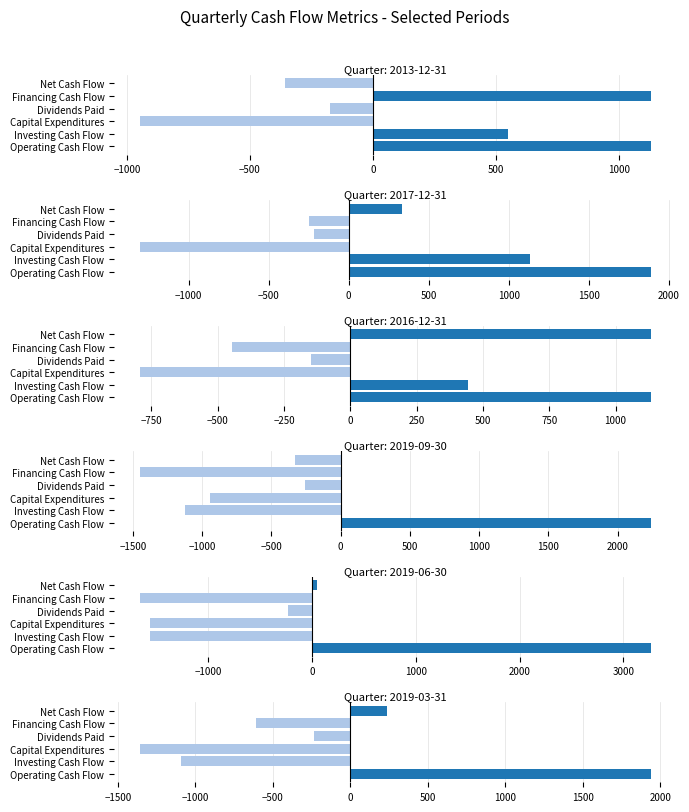

Reading right to left, what are all the values shown in this chart?

2013-12-31: -357	1131	-174	-948	550	1131
2017-12-31: 336	-250	-215	-1305	1135	1891
2016-12-31: 1134	-446	-149	-794	445	1135
2019-09-30: -331	-1451	-260	-944	-1124	2244
2019-06-30: 44	-1662	-228	-1560	-1563	3269
2019-03-31: 237	-609	-233	-1360	-1096	1942